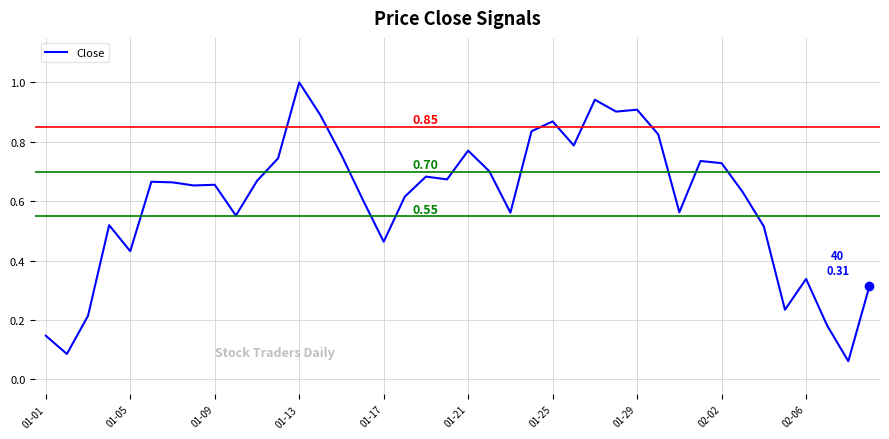

Reading left to right, transcribe all the data shown in this chart.

0.1	0.1	0.2	0.5	0.4	0.7	0.7	0.7	0.7	0.6	0.7	0.7	1.0	0.9	0.8	0.6	0.5	0.6	0.7	0.7	0.8	0.7	0.6	0.8	0.9	0.8	0.9	0.9	0.9	0.8	0.6	0.7	0.7	0.6	0.5	0.2	0.3	0.2	0.1	0.3